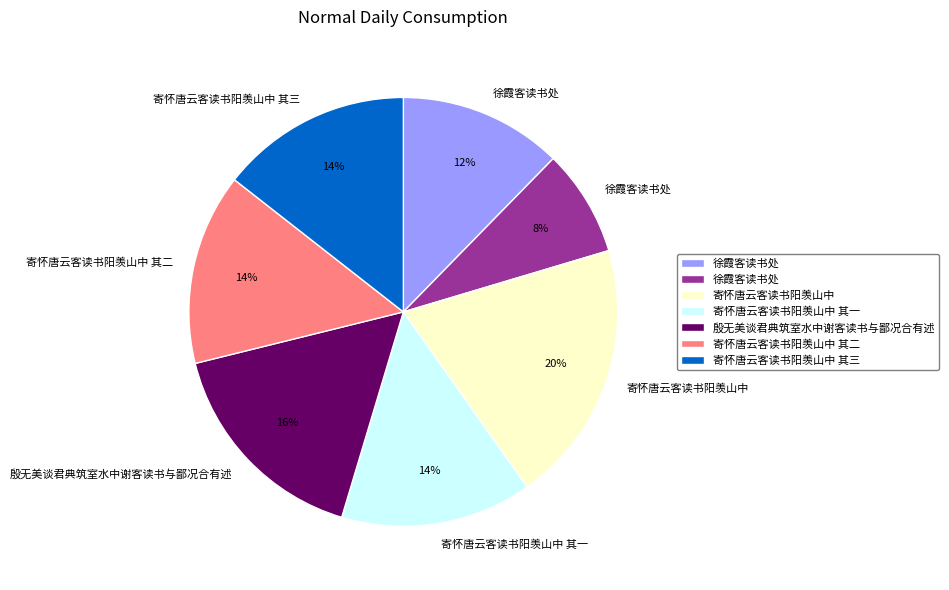

Is there any slice that represents more than half of the pie?

No